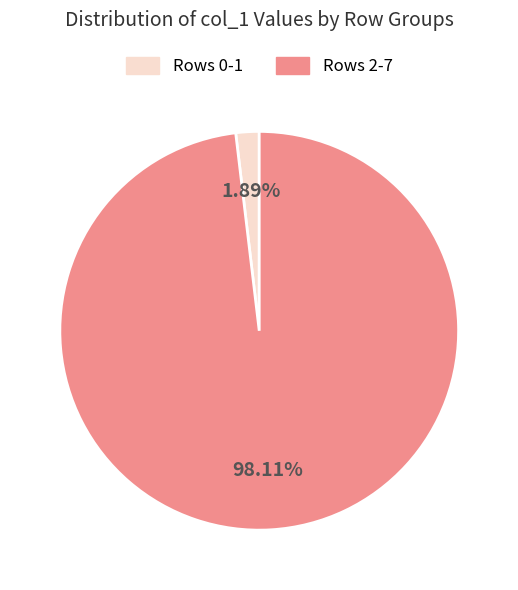

Is there any slice that represents more than half of the pie?

Yes